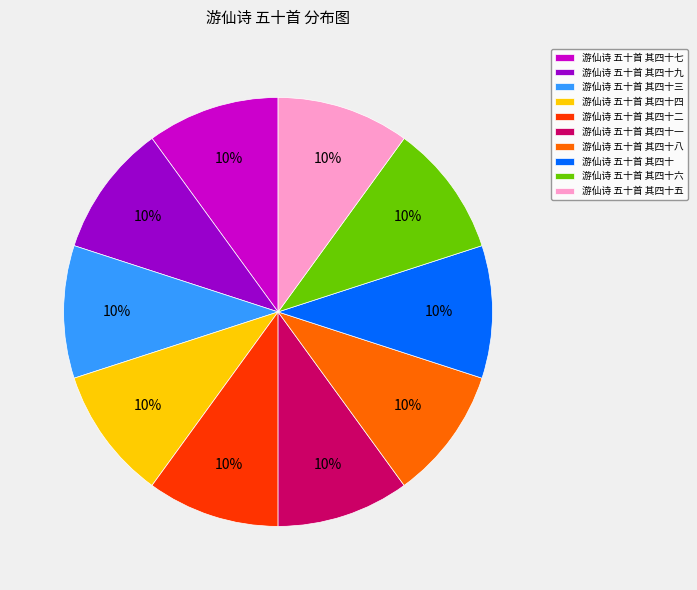

Combined, do 游仙诗 五十首 其四十 and 游仙诗 五十首 其四十四 account for over 50%?

No